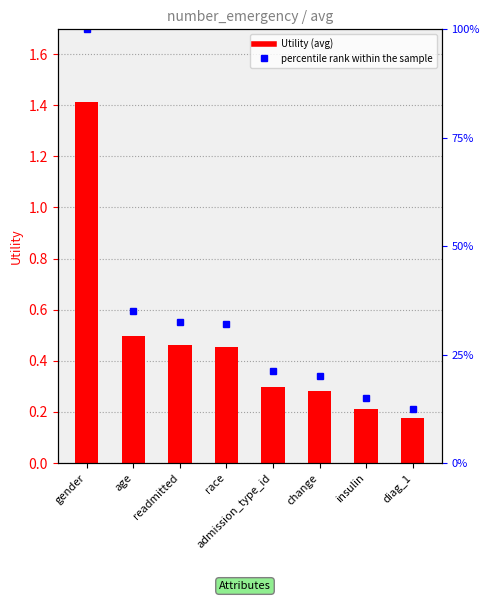

Reading left to right, list all the values displayed in this chart.

1.4	0.5	0.5	0.5	0.3	0.3	0.2	0.2